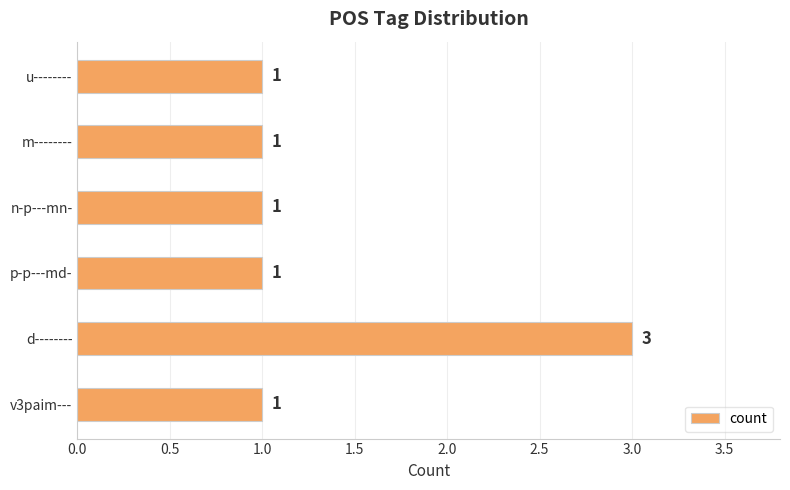

Is it true that the value at v3paim--- is 1?

True